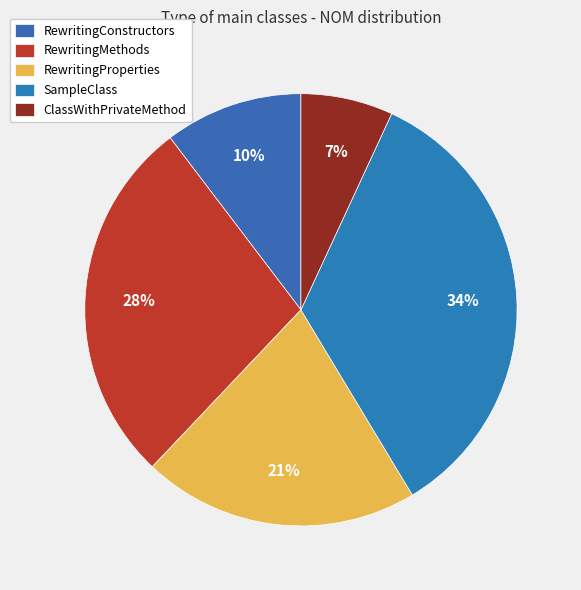

Which slice is the smallest?

ClassWithPrivateMethod